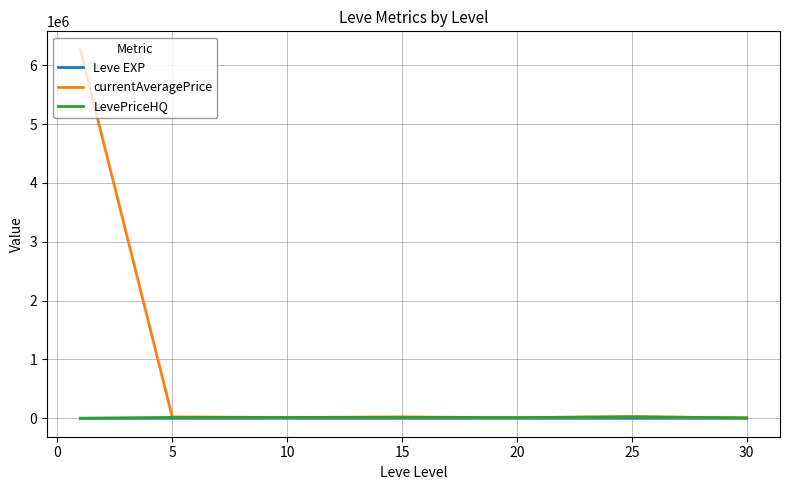

Which series has the largest total across all categories?

currentAveragePrice